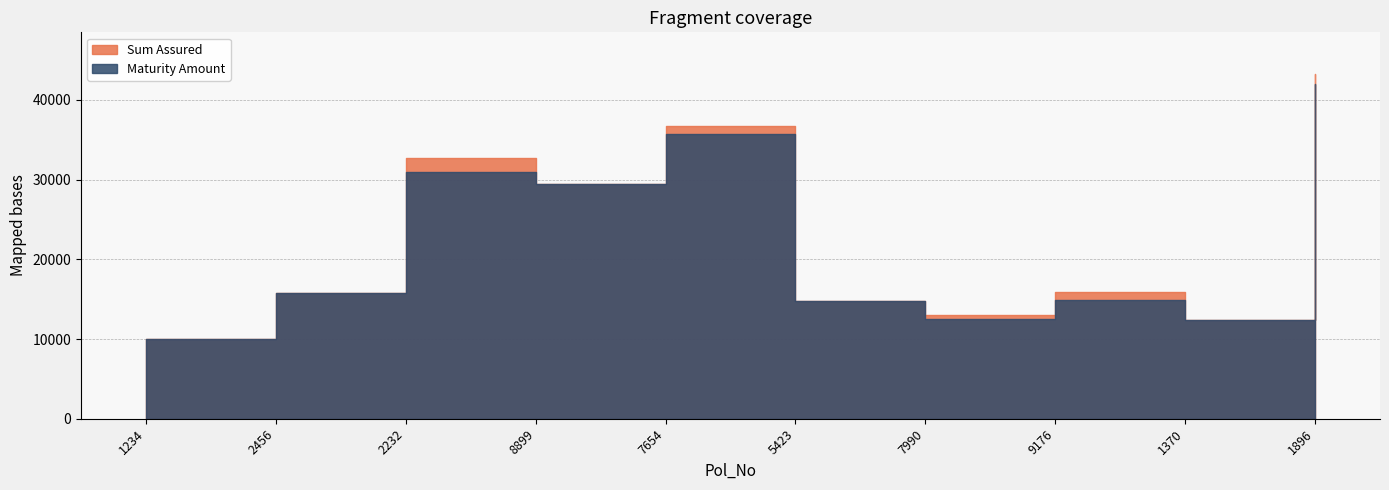

True or false: Sum Assured has a value of 19245 at 7654.

False